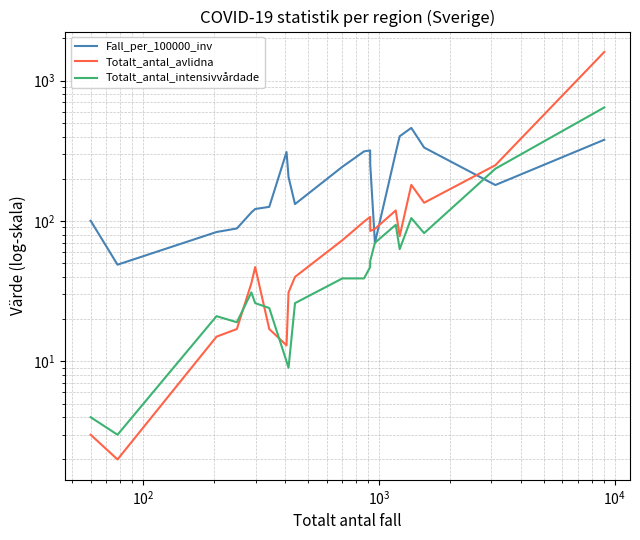

Is this an area chart (filled region under the line)?

No